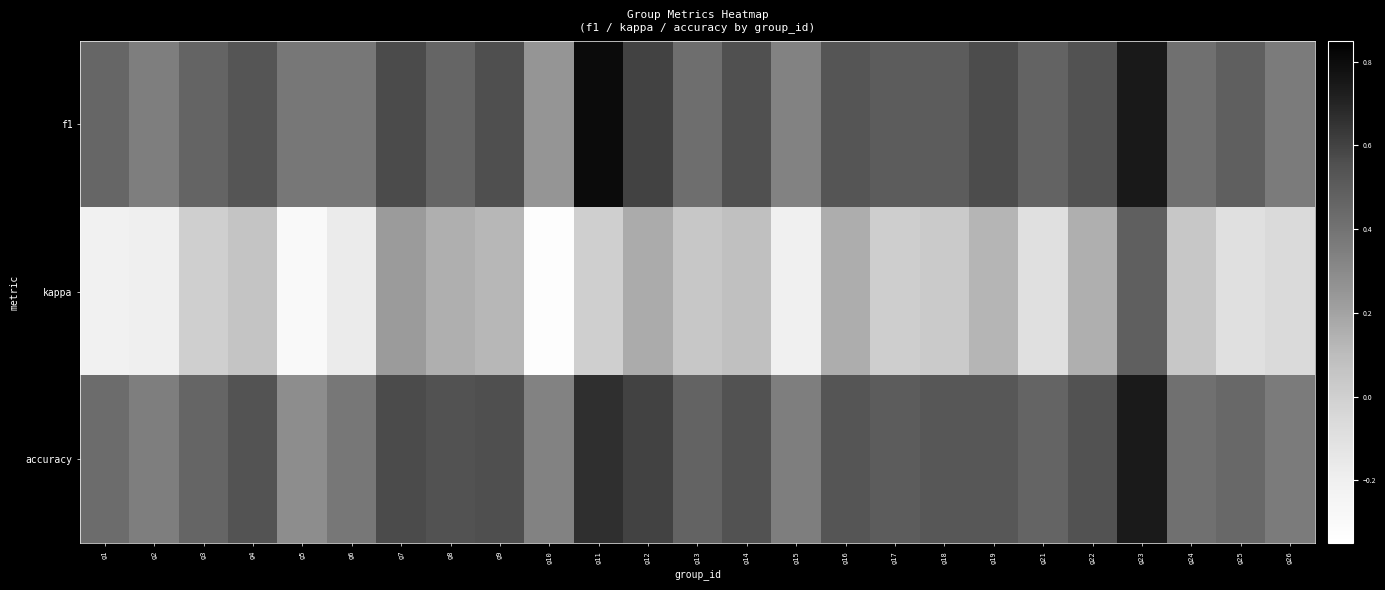

Which series has the largest total across all categories?

f1